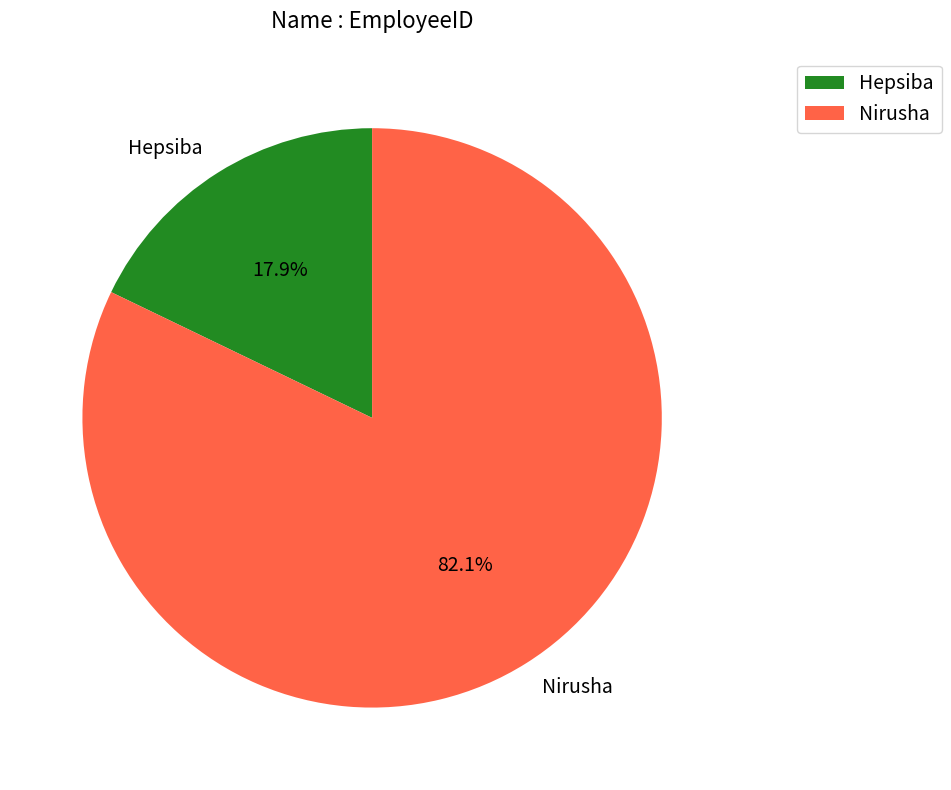

True or false: Nirusha accounts for 70% of the total.

False